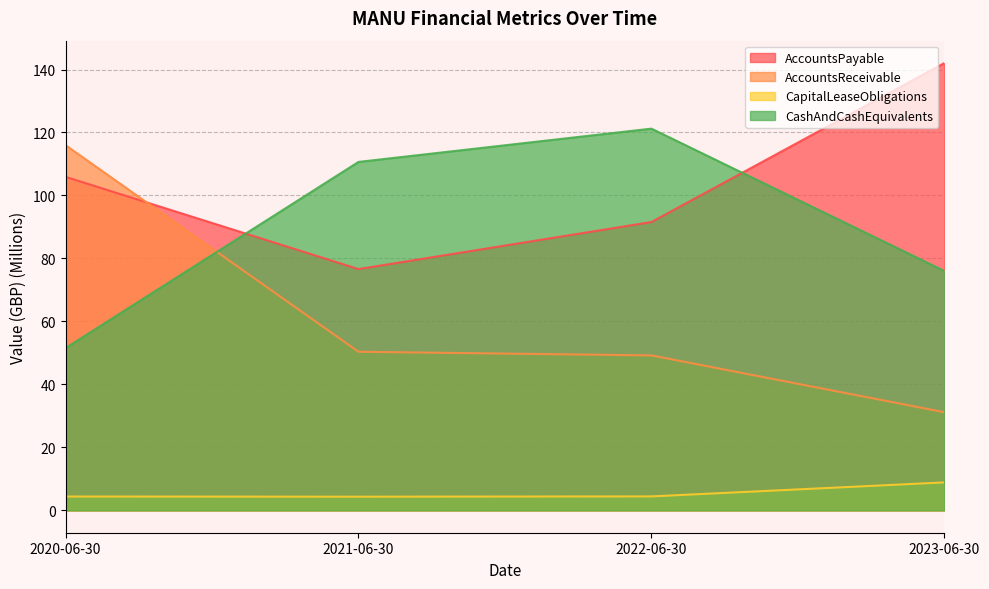

At which category does the chart reach its minimum across all series?

2021-06-30